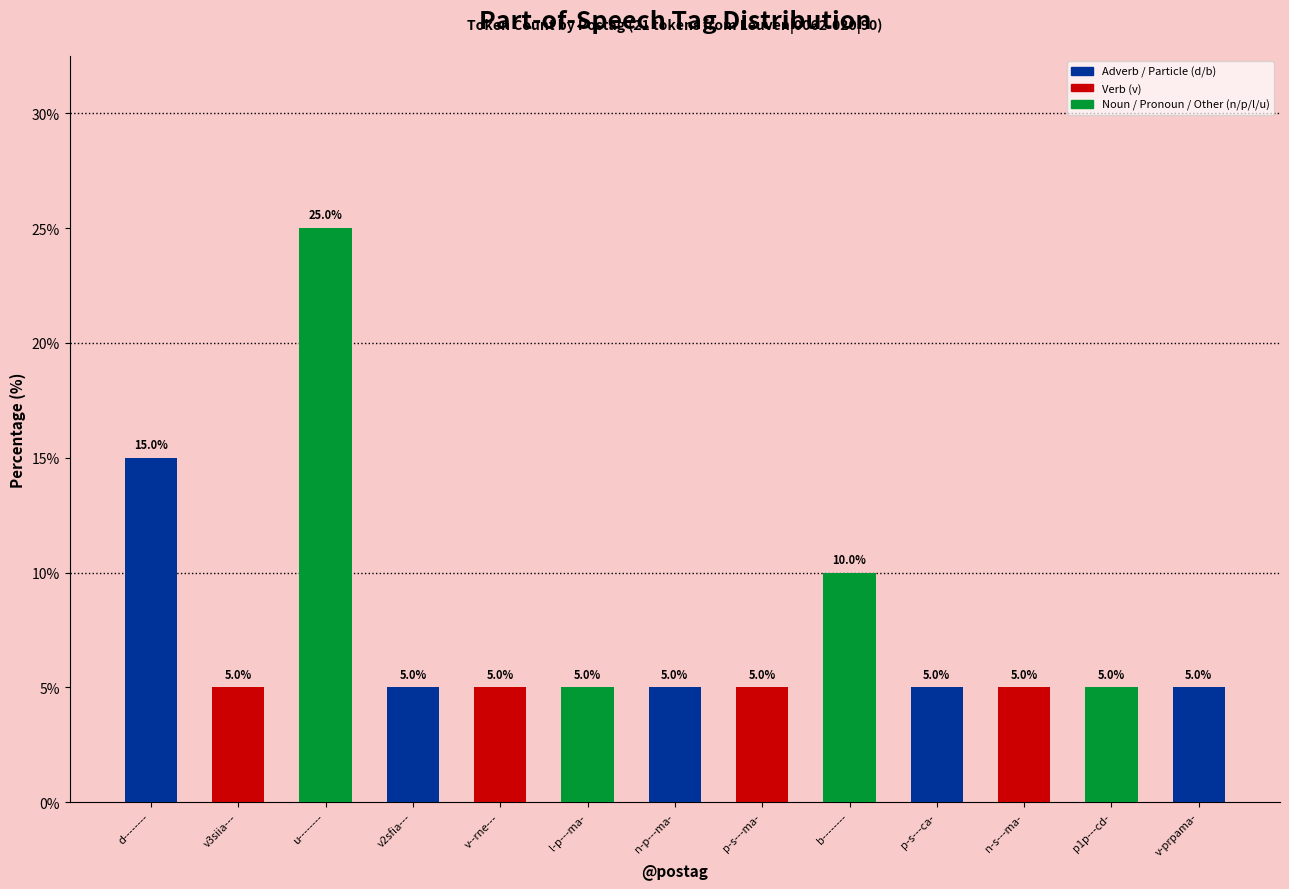

How many data points are above 5?

3